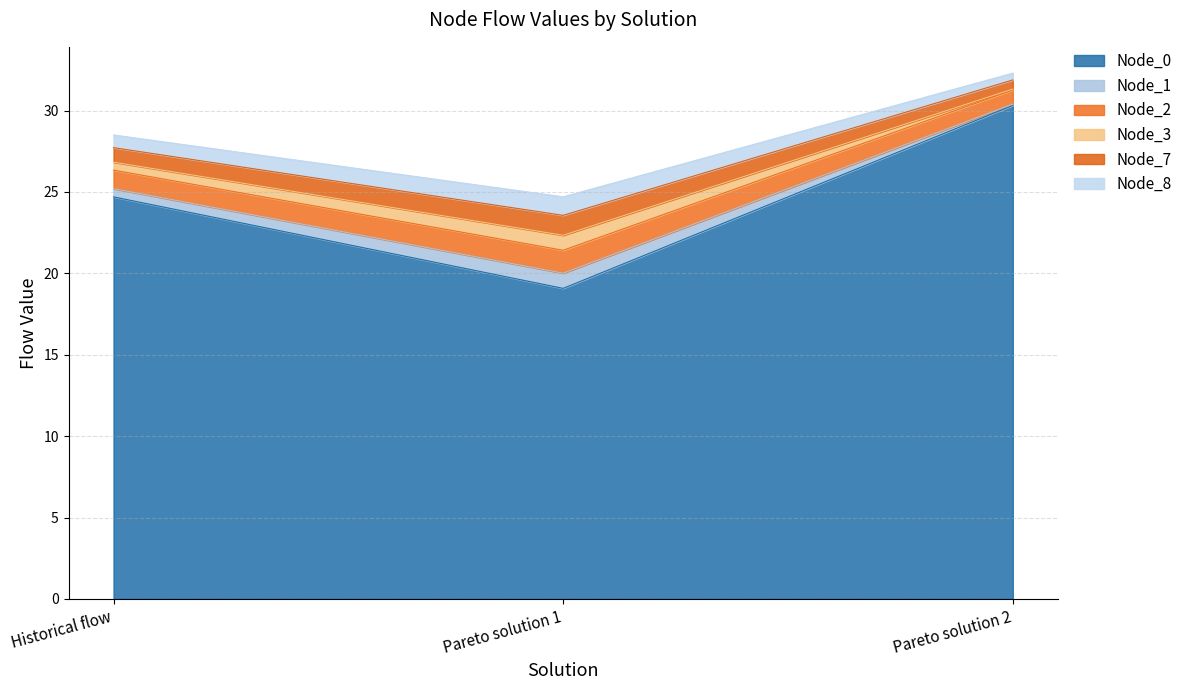

At which label does Node_0 reach its peak?

Pareto solution 2